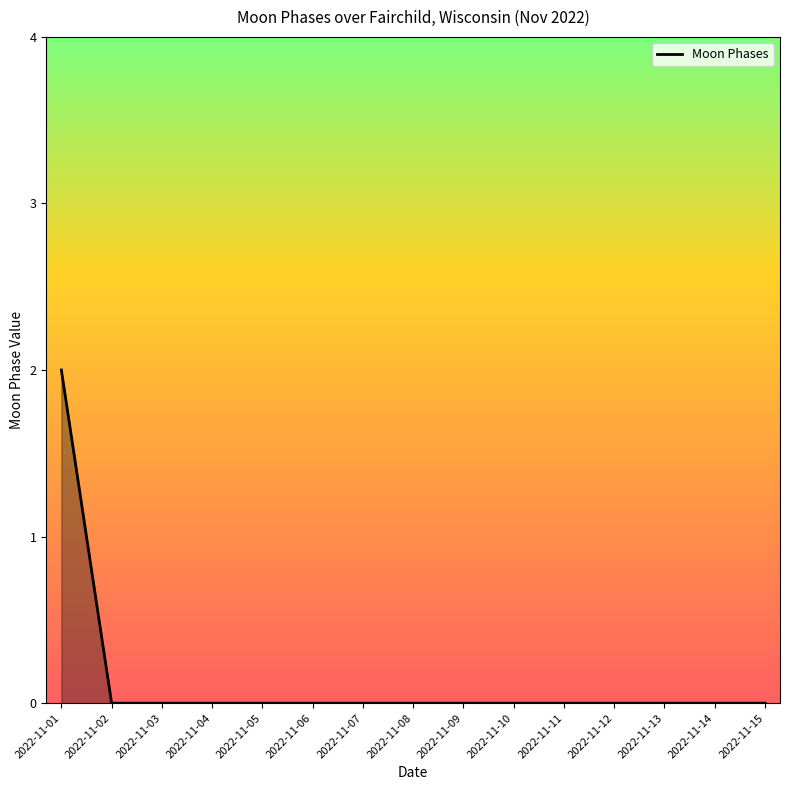

Reading left to right, extract all data points from this chart.

2	0	0	0	0	0	0	0	0	0	0	0	0	0	0